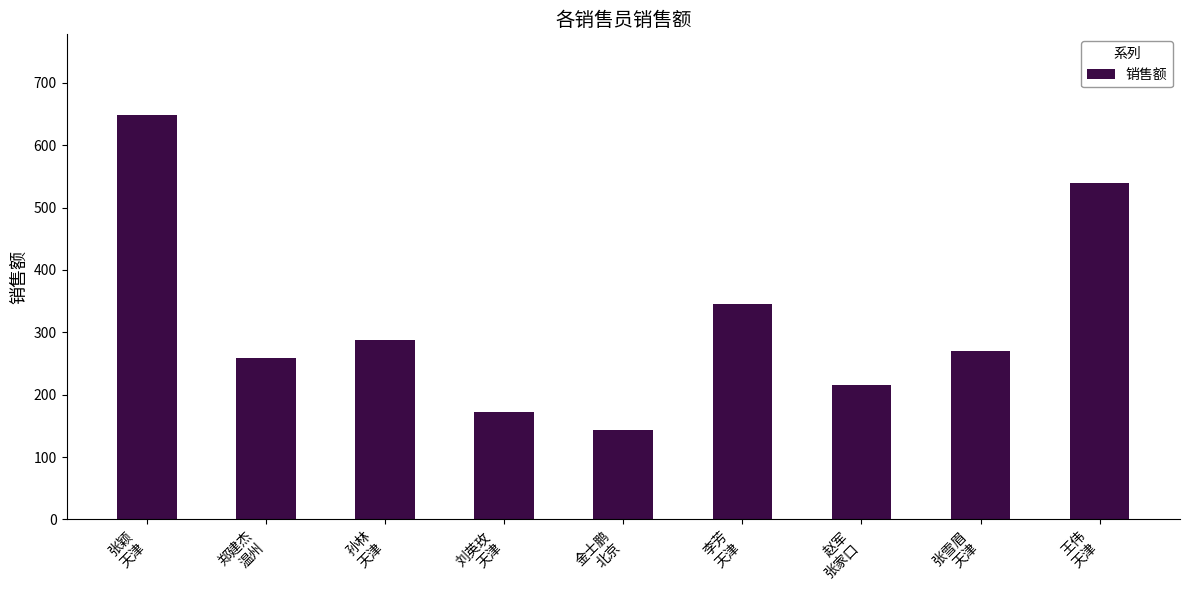

How many bars are there in total?

9